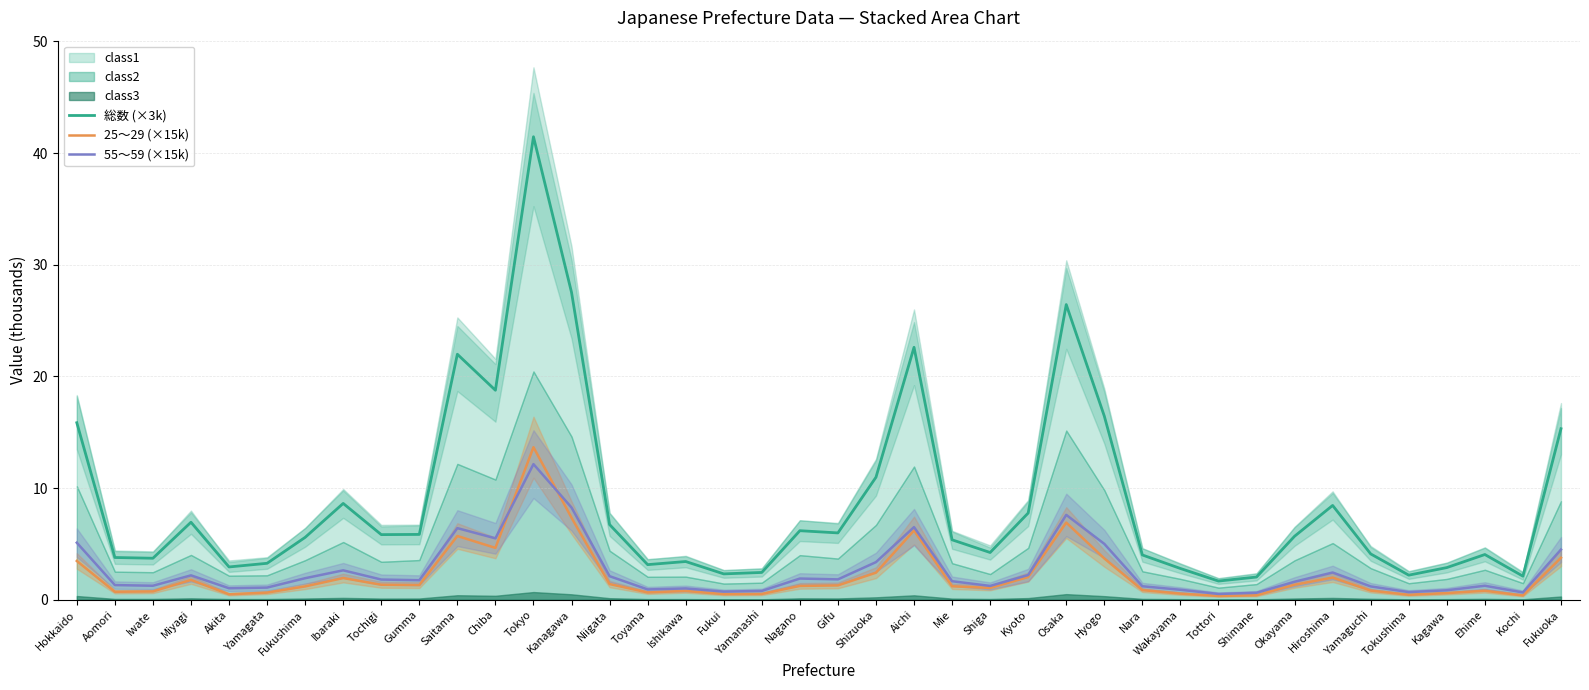

True or false: 25～29 (×15k) and 総数 (×3k) cross at least once.

False